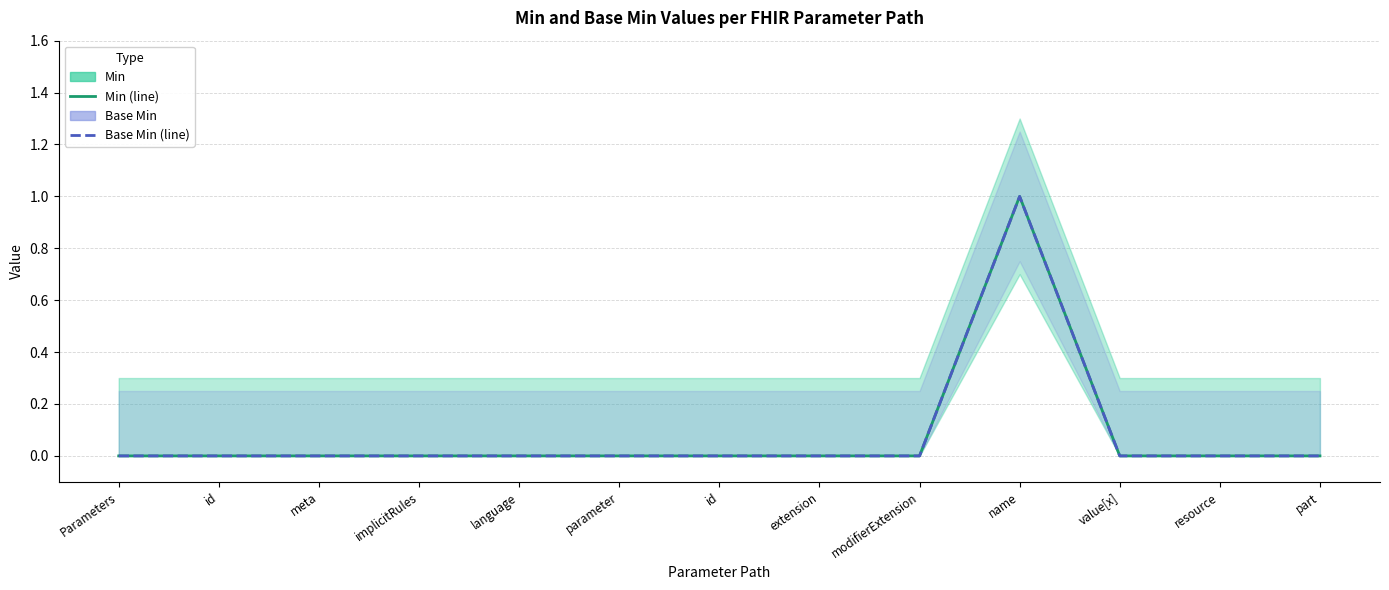

What is the label of the 9th point from the right?

language